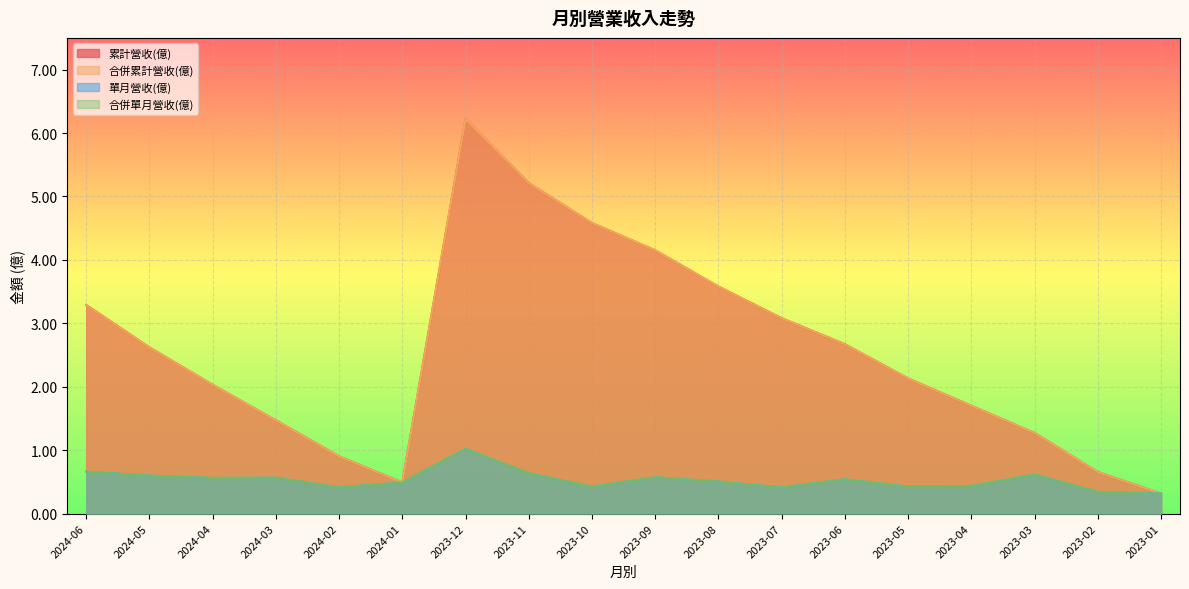

Does the chart display data point markers on the line(s)?

No